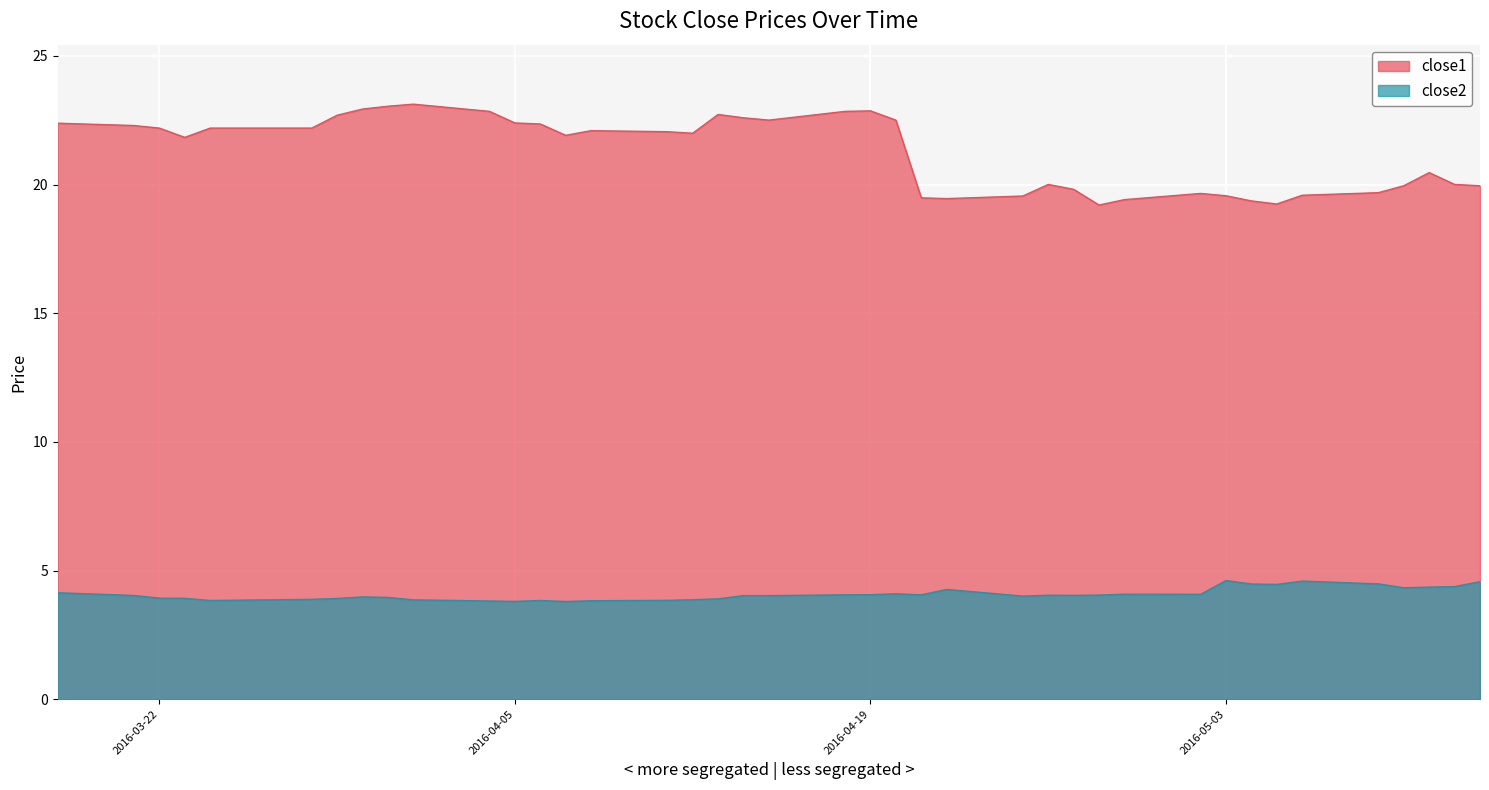

What is the maximum value for close2?

4.6